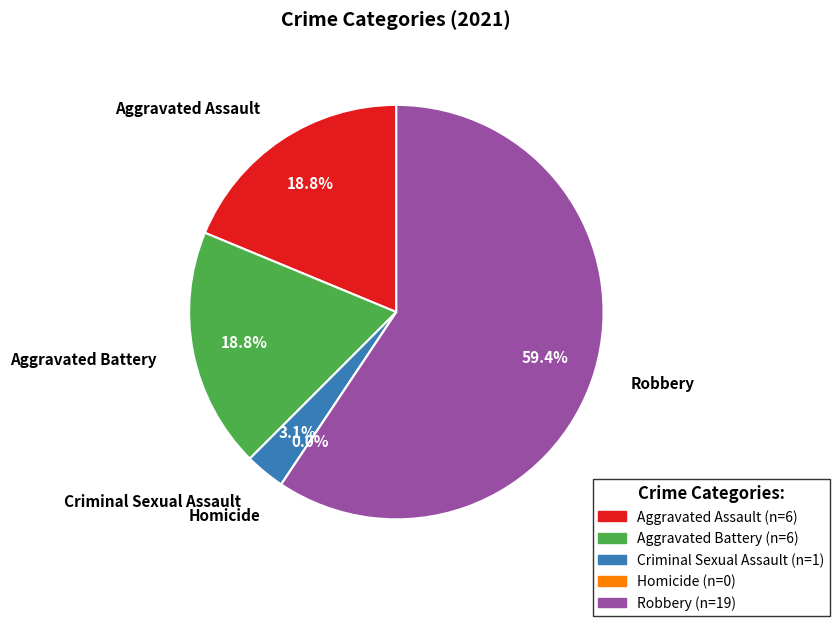

What is the largest slice in the pie chart?

Robbery